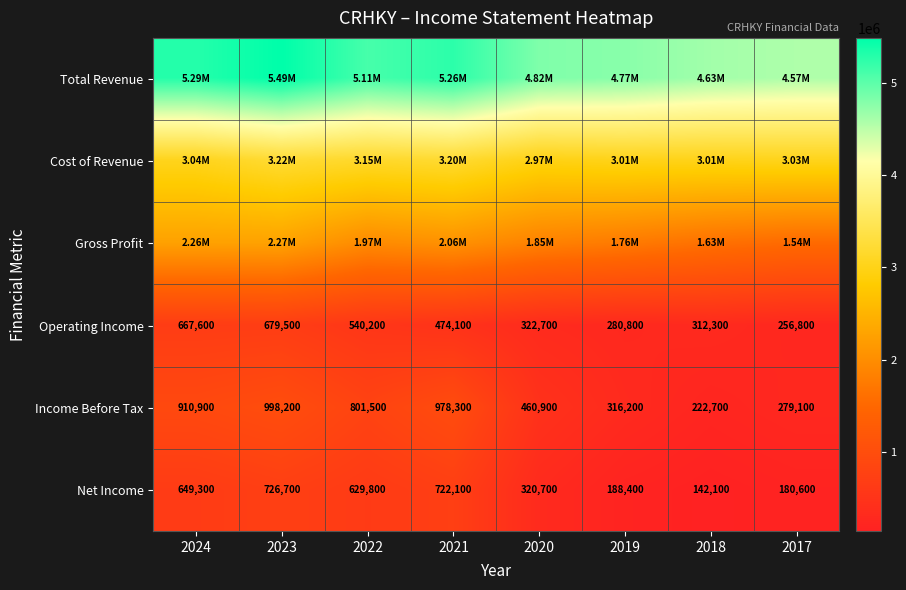

At how many categories does at least one series exceed 2512508?

8